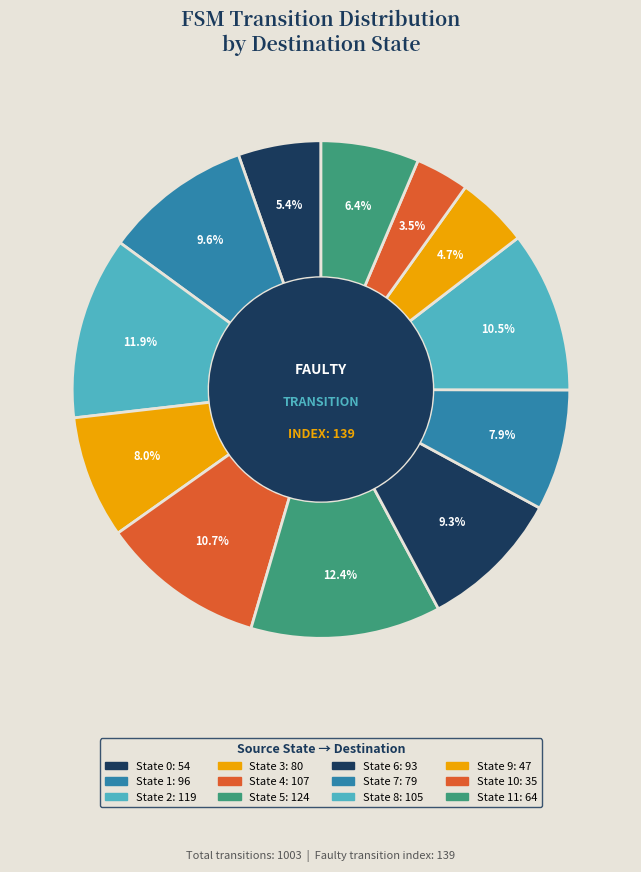

How many slices are in this pie chart?

12